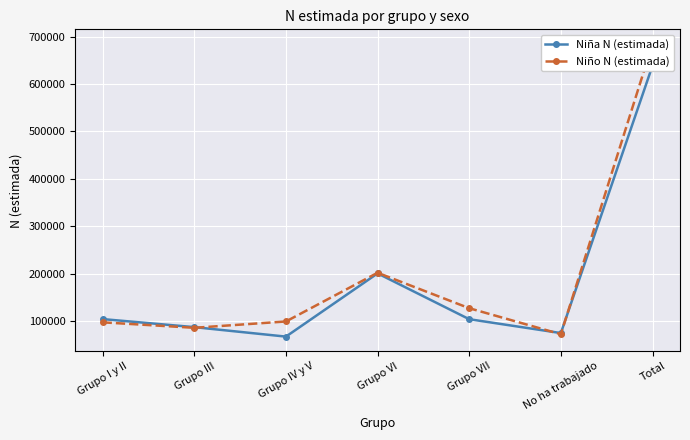

At how many categories does at least one series exceed 377863?

1